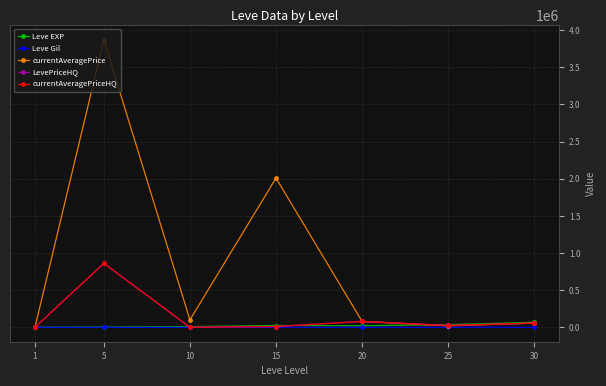

Which series has the largest total across all categories?

currentAveragePrice